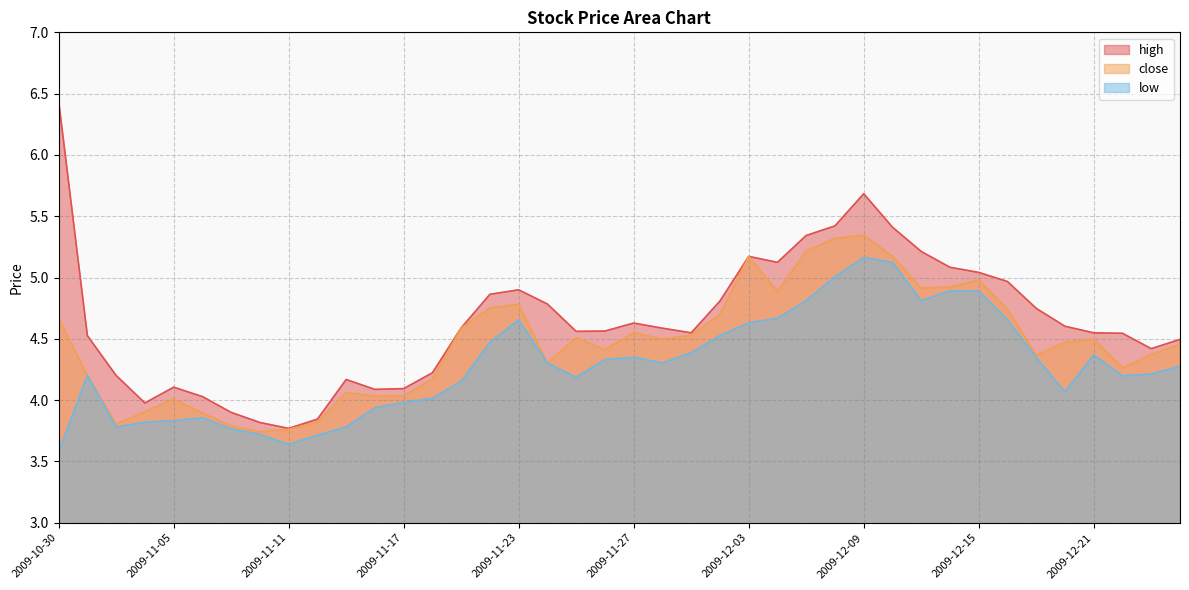

List the labels in order of low value, smallest first.

2009-10-30, 2009-11-11, 2009-11-12, 2009-11-10, 2009-11-09, 2009-11-03, 2009-11-13, 2009-11-04, 2009-11-05, 2009-11-06, 2009-11-16, 2009-11-17, 2009-11-18, 2009-12-18, 2009-11-19, 2009-11-25, 2009-12-22, 2009-11-02, 2009-12-23, 2009-12-24, 2009-11-24, 2009-11-30, 2009-11-26, 2009-12-17, 2009-11-27, 2009-12-21, 2009-12-01, 2009-11-20, 2009-12-02, 2009-12-03, 2009-11-23, 2009-12-16, 2009-12-04, 2009-12-07, 2009-12-11, 2009-12-15, 2009-12-14, 2009-12-08, 2009-12-10, 2009-12-09